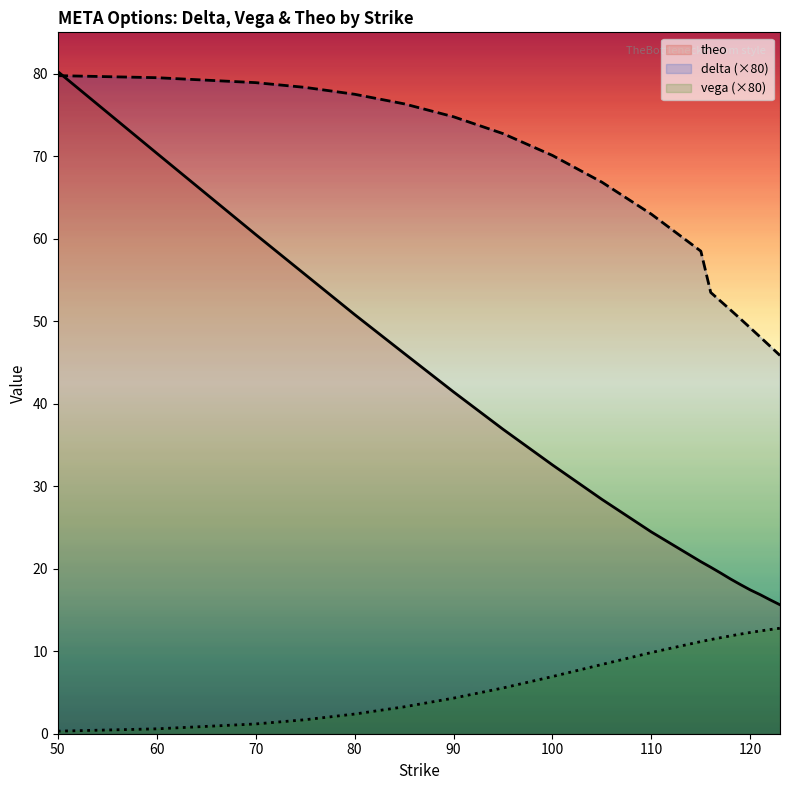

At which category is the sum across all series the highest?

50